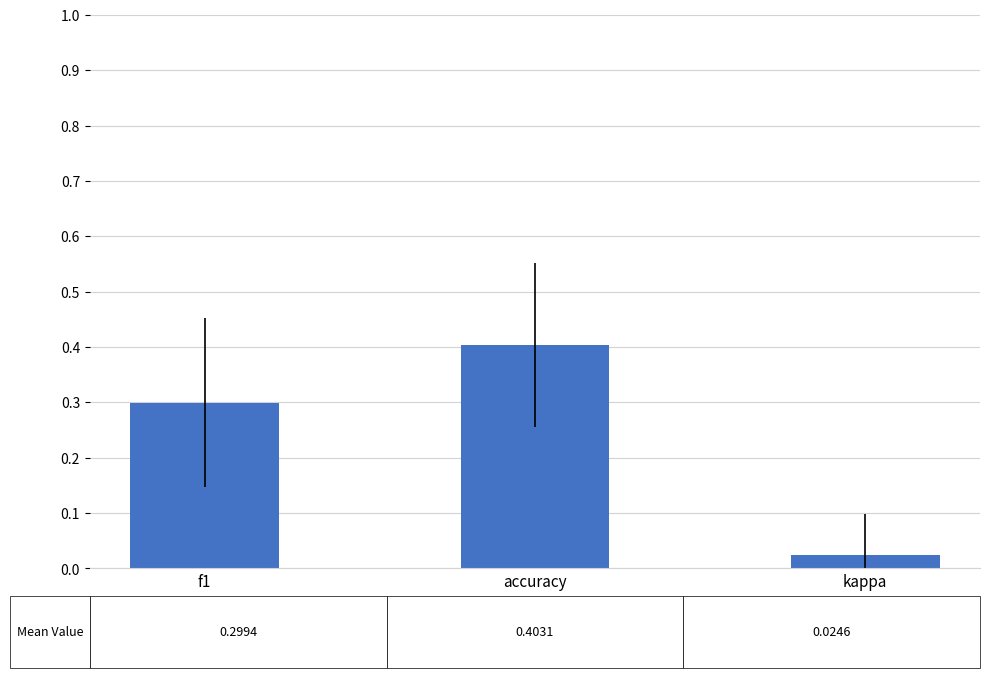

What is the sum of all values?

0.7